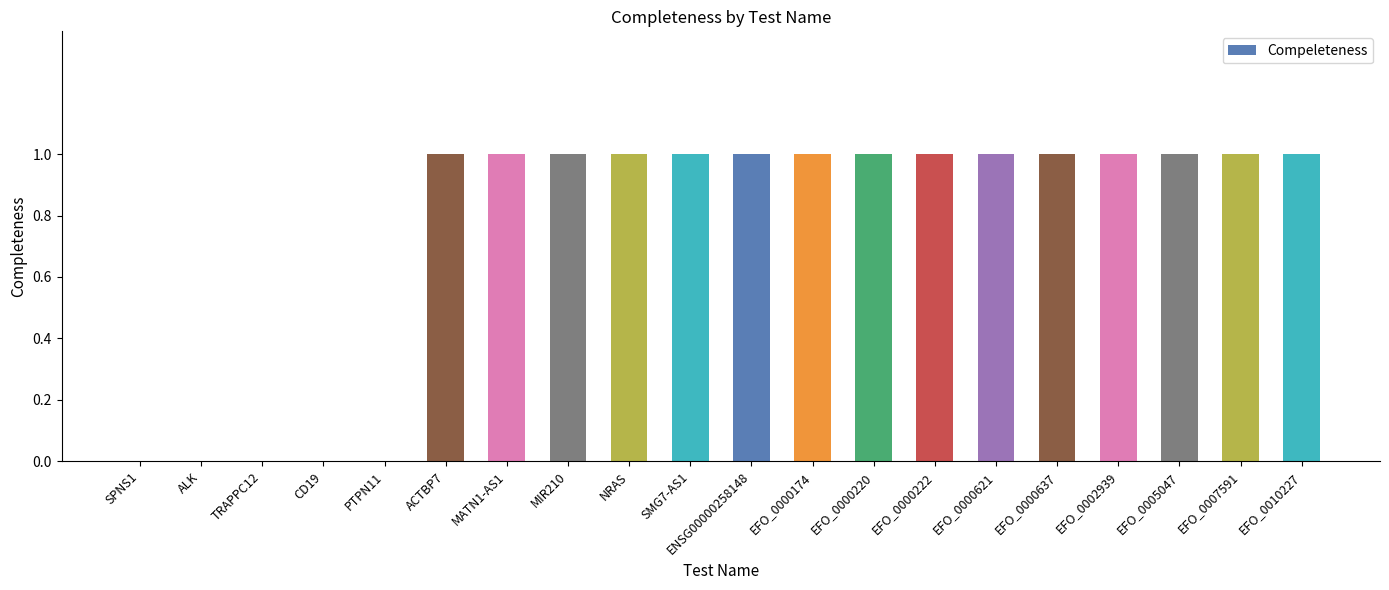

What is the sum of all values?

15